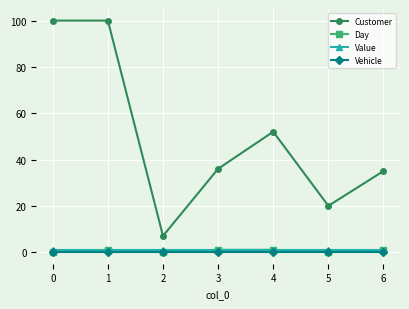

Reading left to right, transcribe all the data shown in this chart.

Customer: 100	100	7	36	52	20	35
Day: 0	1	0	1	1	0	1
Value: 1	1	1	1	1	1	1
Vehicle: 0	0	0	0	0	0	0